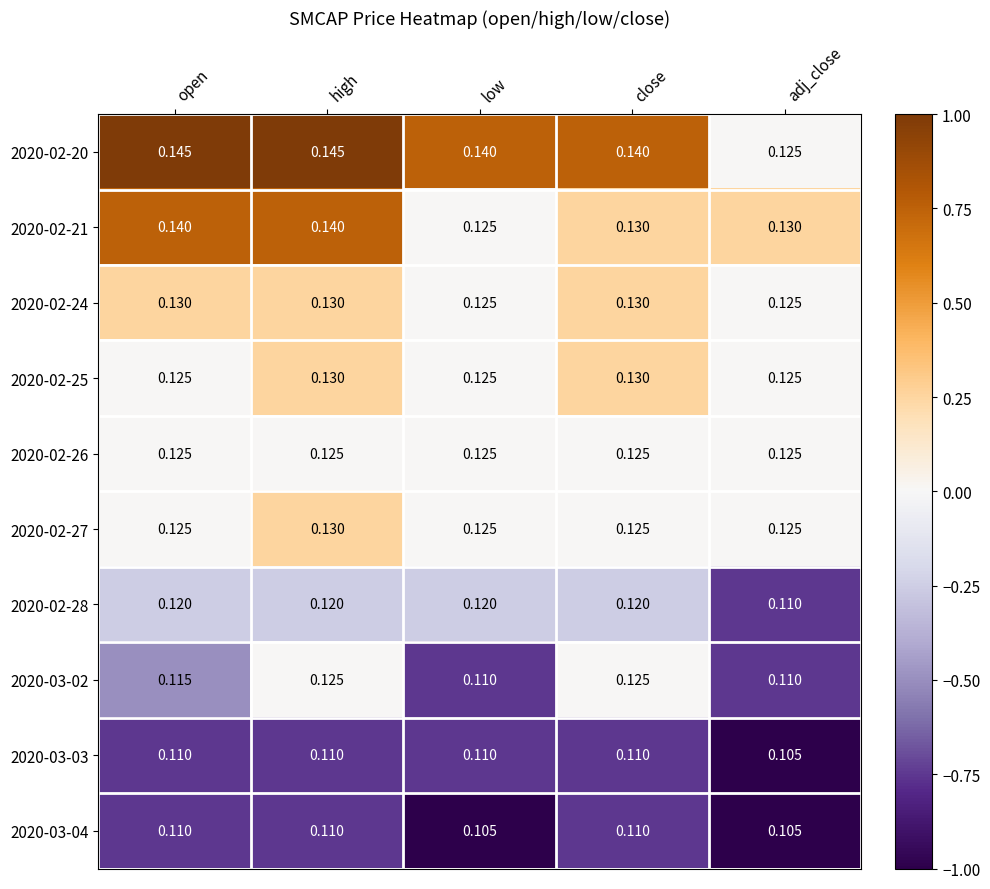

Where is 2020-02-28 nearest to the value 0?

adj_close